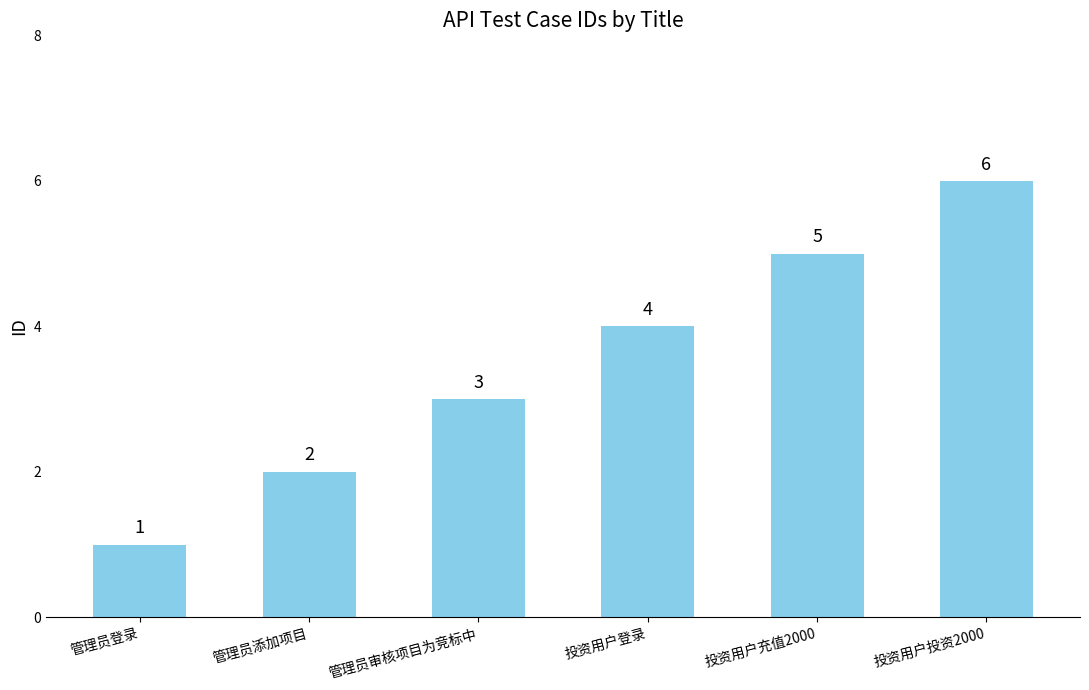

Reading left to right, extract all data points from this chart.

管理员登录=1	管理员添加项目=2	管理员审核项目为竞标中=3	投资用户登录=4	投资用户充值2000=5	投资用户投资2000=6